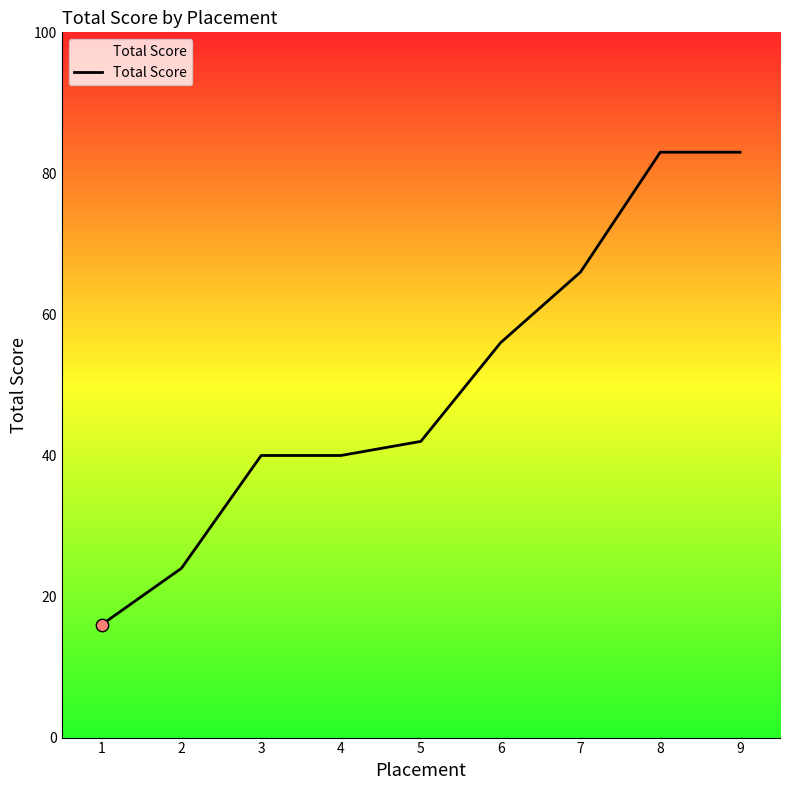

What is the change in value from 7 to 9?

+17